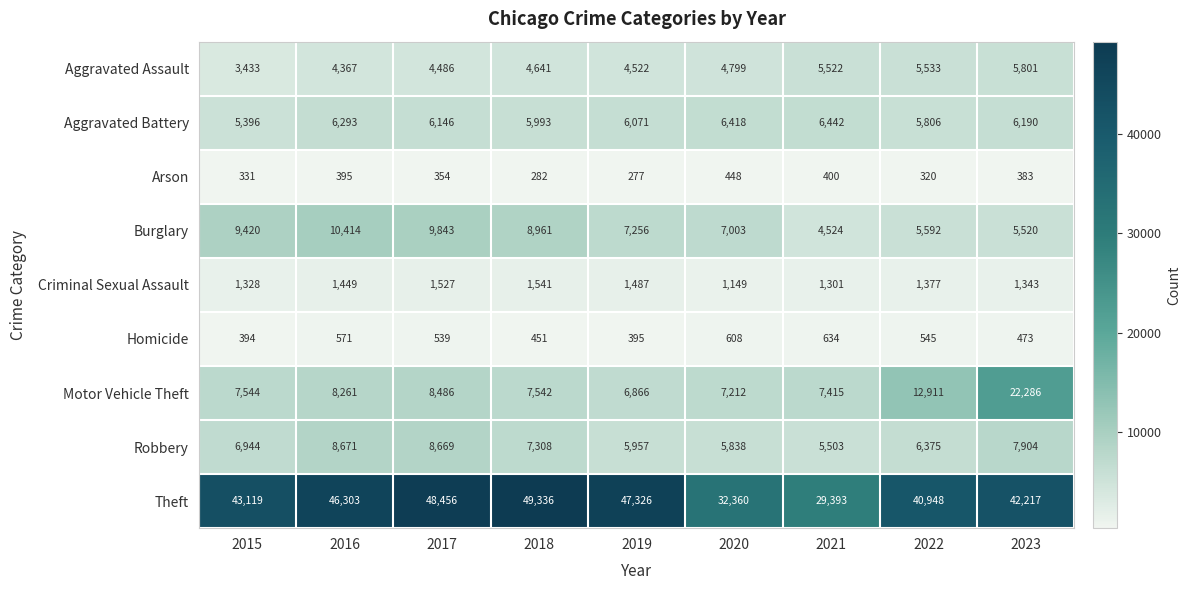

What is the total value across all series at 2018?

86055